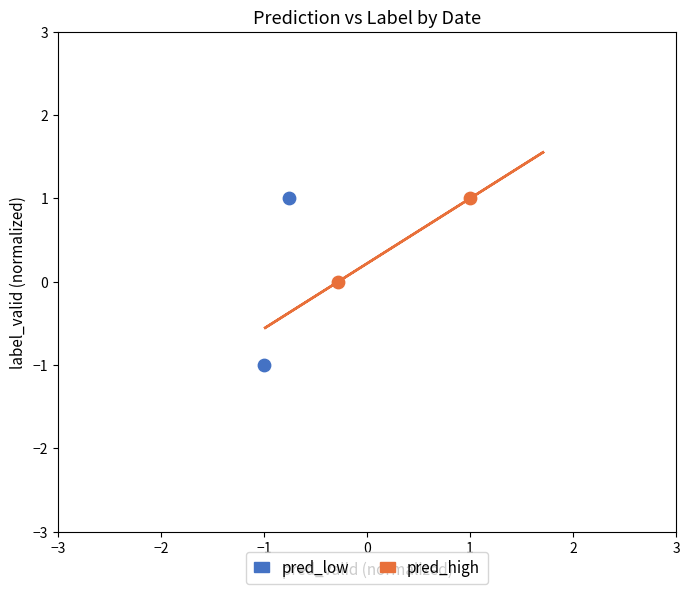

What are all the series names shown in the legend?

pred_low, pred_high